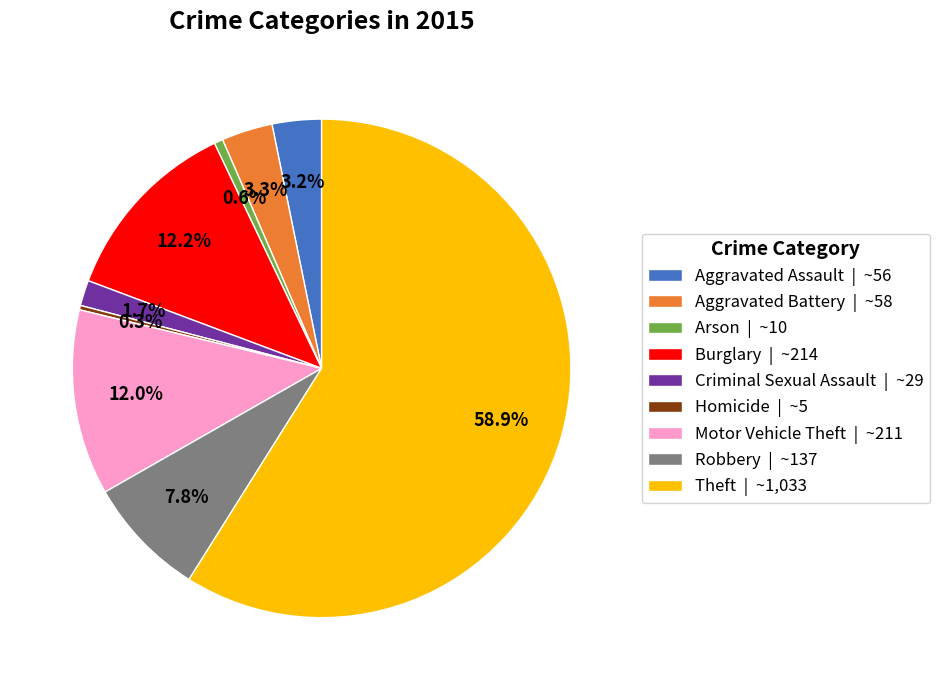

To the nearest percent, what is the difference between the Aggravated Battery and Arson slice percentages?

3%